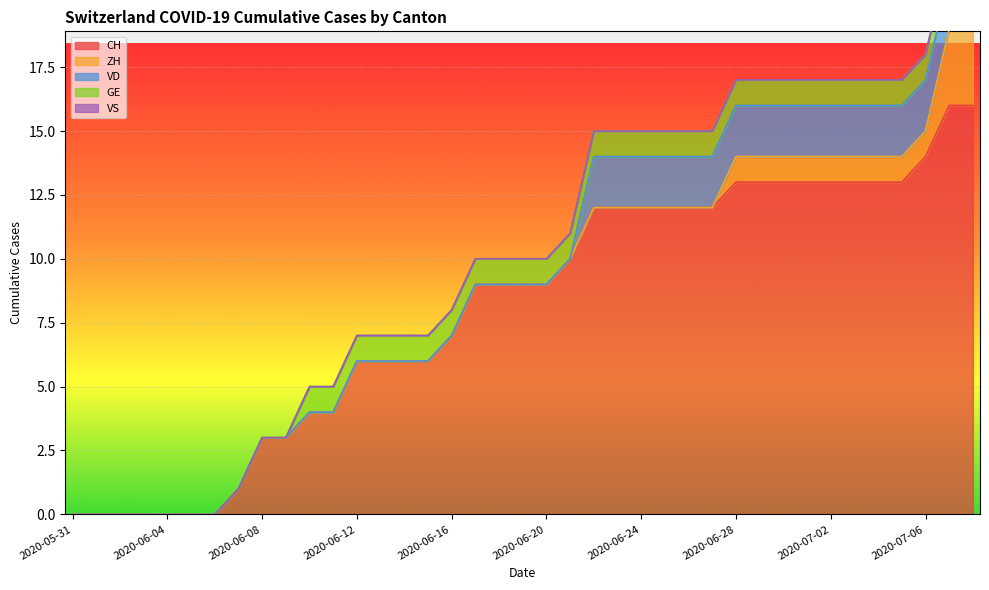

Reading left to right, extract all data points from this chart.

CH: 2020-05-31=0	2020-06-01=0	2020-06-02=0	2020-06-03=0	2020-06-04=0	2020-06-05=0	2020-06-06=0	2020-06-07=1	2020-06-08=3	2020-06-09=3	2020-06-10=4	2020-06-11=4	2020-06-12=6	2020-06-13=6	2020-06-14=6	2020-06-15=6	2020-06-16=7	2020-06-17=9	2020-06-18=9	2020-06-19=9	2020-06-20=9	2020-06-21=10	2020-06-22=12	2020-06-23=12	2020-06-24=12	2020-06-25=12	2020-06-26=12	2020-06-27=12	2020-06-28=13	2020-06-29=13	2020-06-30=13	2020-07-01=13	2020-07-02=13	2020-07-03=13	2020-07-04=13	2020-07-05=13	2020-07-06=14	2020-07-07=16	2020-07-08=16
ZH: 2020-05-31=0	2020-06-01=0	2020-06-02=0	2020-06-03=0	2020-06-04=0	2020-06-05=0	2020-06-06=0	2020-06-07=0	2020-06-08=0	2020-06-09=0	2020-06-10=0	2020-06-11=0	2020-06-12=0	2020-06-13=0	2020-06-14=0	2020-06-15=0	2020-06-16=0	2020-06-17=0	2020-06-18=0	2020-06-19=0	2020-06-20=0	2020-06-21=0	2020-06-22=0	2020-06-23=0	2020-06-24=0	2020-06-25=0	2020-06-26=0	2020-06-27=0	2020-06-28=1	2020-06-29=1	2020-06-30=1	2020-07-01=1	2020-07-02=1	2020-07-03=1	2020-07-04=1	2020-07-05=1	2020-07-06=1	2020-07-07=3	2020-07-08=3
VD: 2020-05-31=0	2020-06-01=0	2020-06-02=0	2020-06-03=0	2020-06-04=0	2020-06-05=0	2020-06-06=0	2020-06-07=0	2020-06-08=0	2020-06-09=0	2020-06-10=0	2020-06-11=0	2020-06-12=0	2020-06-13=0	2020-06-14=0	2020-06-15=0	2020-06-16=0	2020-06-17=0	2020-06-18=0	2020-06-19=0	2020-06-20=0	2020-06-21=0	2020-06-22=2	2020-06-23=2	2020-06-24=2	2020-06-25=2	2020-06-26=2	2020-06-27=2	2020-06-28=2	2020-06-29=2	2020-06-30=2	2020-07-01=2	2020-07-02=2	2020-07-03=2	2020-07-04=2	2020-07-05=2	2020-07-06=2	2020-07-07=2	2020-07-08=2
GE: 2020-05-31=0	2020-06-01=0	2020-06-02=0	2020-06-03=0	2020-06-04=0	2020-06-05=0	2020-06-06=0	2020-06-07=0	2020-06-08=0	2020-06-09=0	2020-06-10=1	2020-06-11=1	2020-06-12=1	2020-06-13=1	2020-06-14=1	2020-06-15=1	2020-06-16=1	2020-06-17=1	2020-06-18=1	2020-06-19=1	2020-06-20=1	2020-06-21=1	2020-06-22=1	2020-06-23=1	2020-06-24=1	2020-06-25=1	2020-06-26=1	2020-06-27=1	2020-06-28=1	2020-06-29=1	2020-06-30=1	2020-07-01=1	2020-07-02=1	2020-07-03=1	2020-07-04=1	2020-07-05=1	2020-07-06=1	2020-07-07=1	2020-07-08=1
VS: 2020-05-31=0	2020-06-01=0	2020-06-02=0	2020-06-03=0	2020-06-04=0	2020-06-05=0	2020-06-06=0	2020-06-07=0	2020-06-08=0	2020-06-09=0	2020-06-10=0	2020-06-11=0	2020-06-12=0	2020-06-13=0	2020-06-14=0	2020-06-15=0	2020-06-16=0	2020-06-17=0	2020-06-18=0	2020-06-19=0	2020-06-20=0	2020-06-21=0	2020-06-22=0	2020-06-23=0	2020-06-24=0	2020-06-25=0	2020-06-26=0	2020-06-27=0	2020-06-28=0	2020-06-29=0	2020-06-30=0	2020-07-01=0	2020-07-02=0	2020-07-03=0	2020-07-04=0	2020-07-05=0	2020-07-06=0	2020-07-07=0	2020-07-08=0